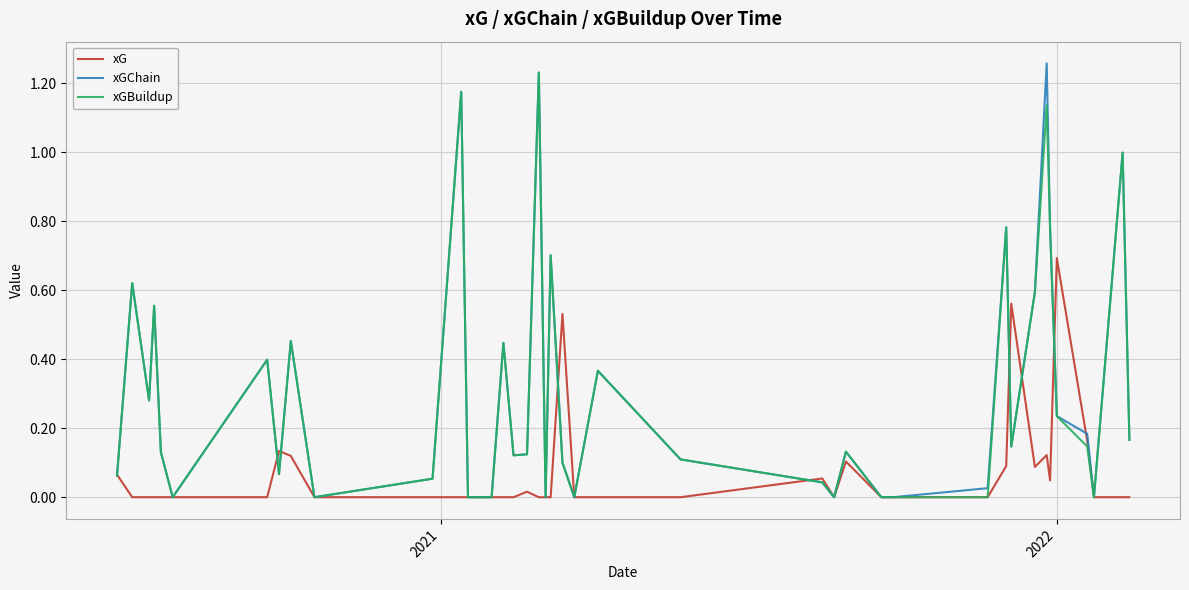

Count the number of data series in this chart.

3